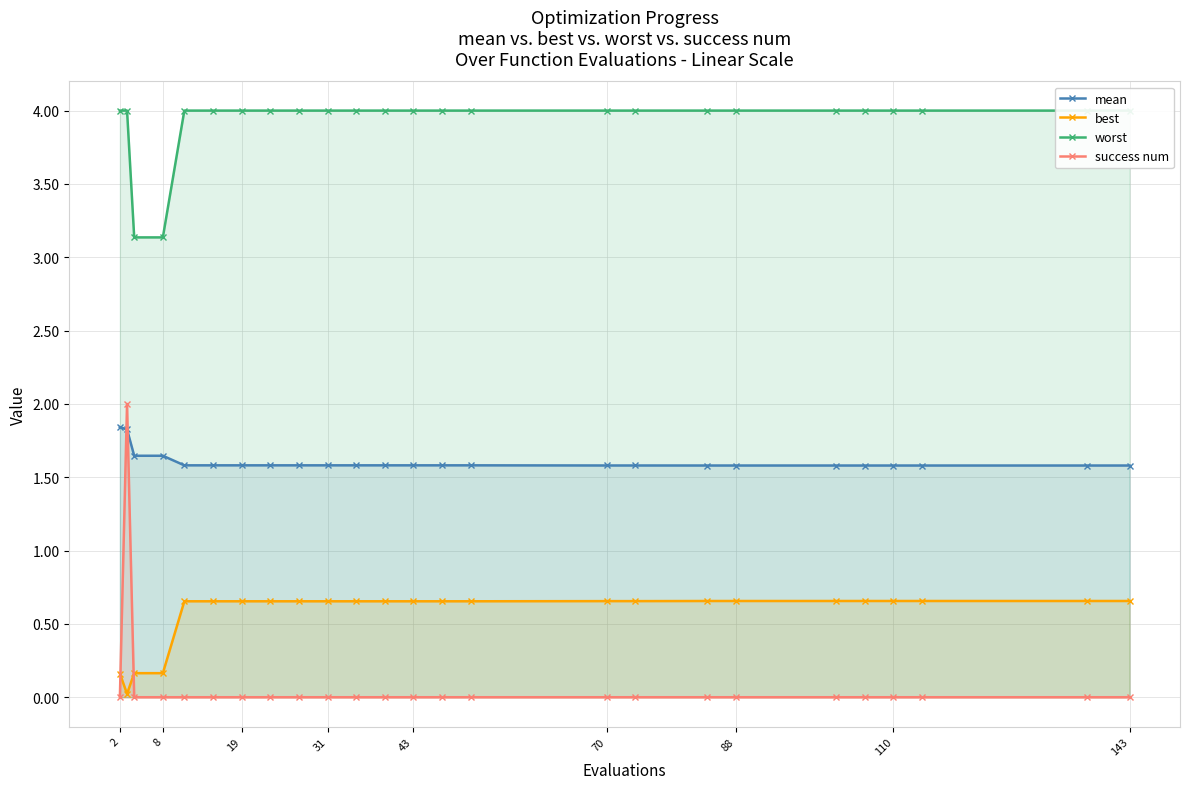

What is the maximum value for mean?

1.8